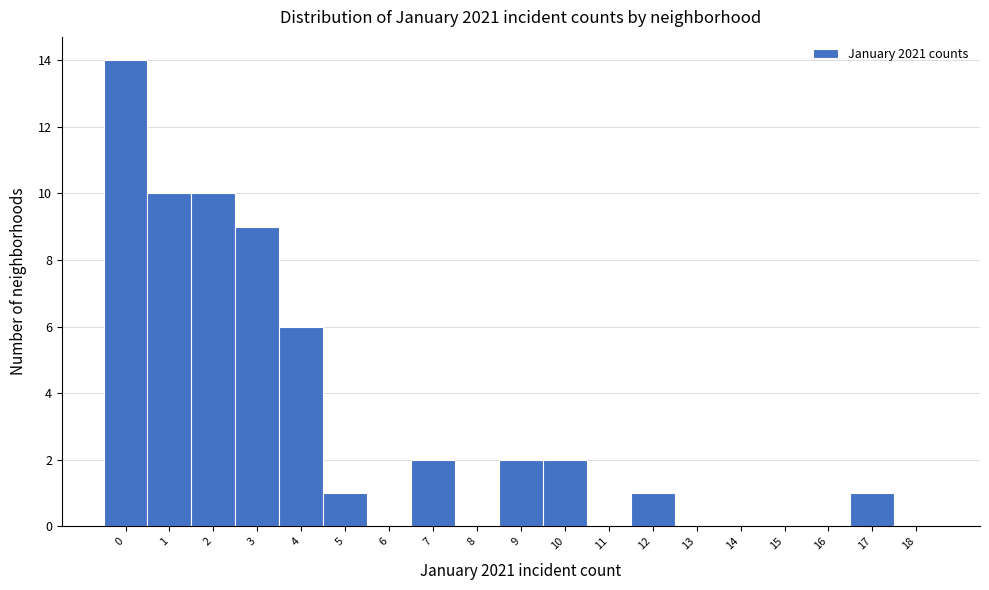

Over which range of the x-axis is the bar tallest?

-0.5 to 0.5